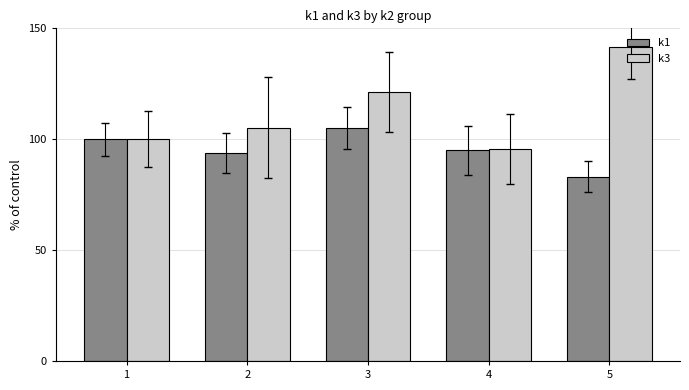

Rank the series by their maximum value, from lowest to highest.

k1, k3